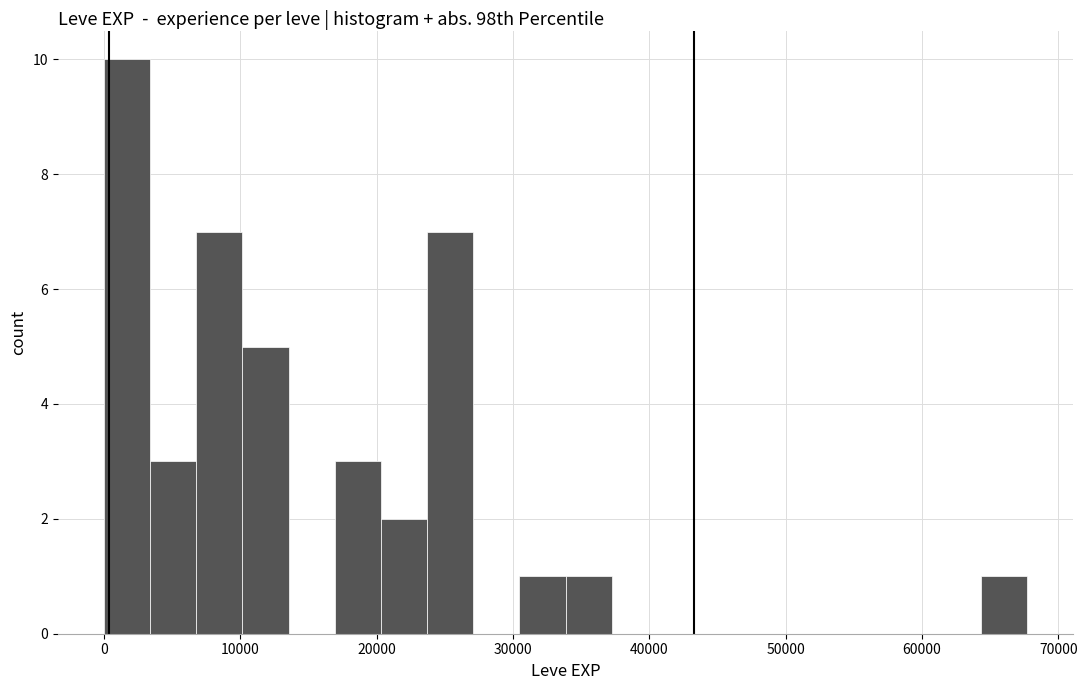

Around what value on the x-axis is the tallest bar? Give the approximate position of its centre, as read against the axis.

2000